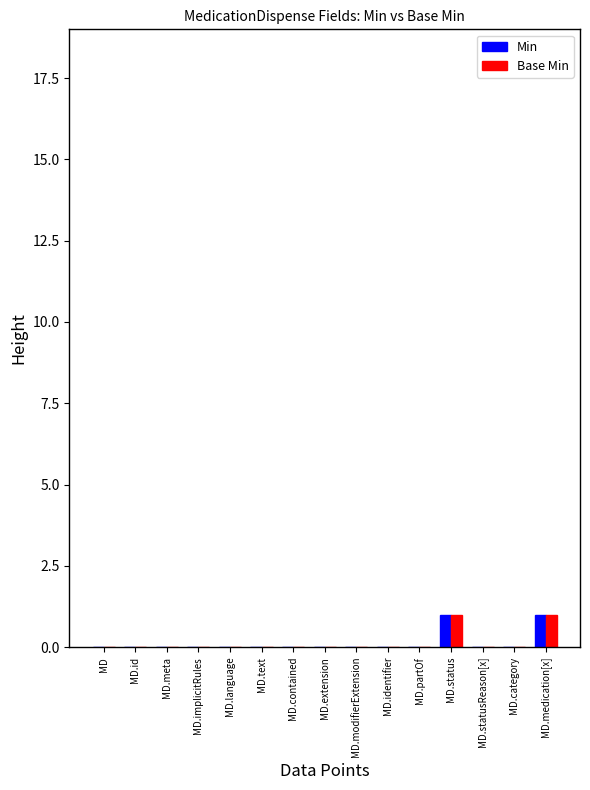

What is the highest value of the Base Min series?

1